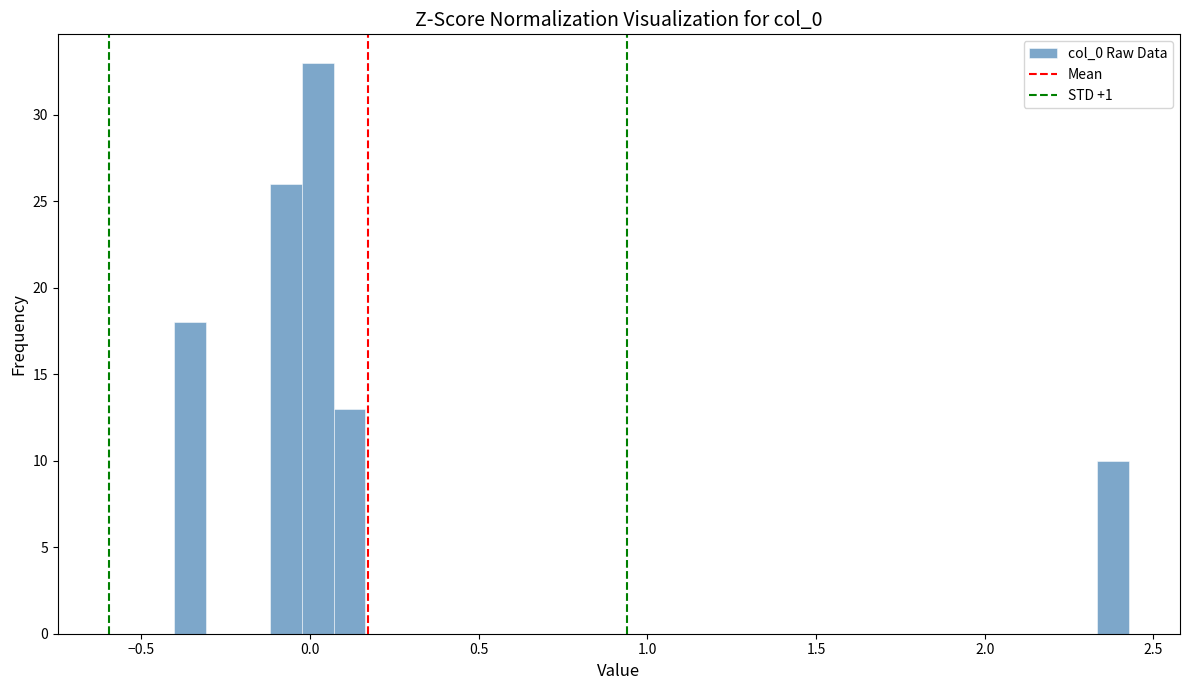

Read against the x-axis, roughly where is the centre of the tallest bar?

0.00